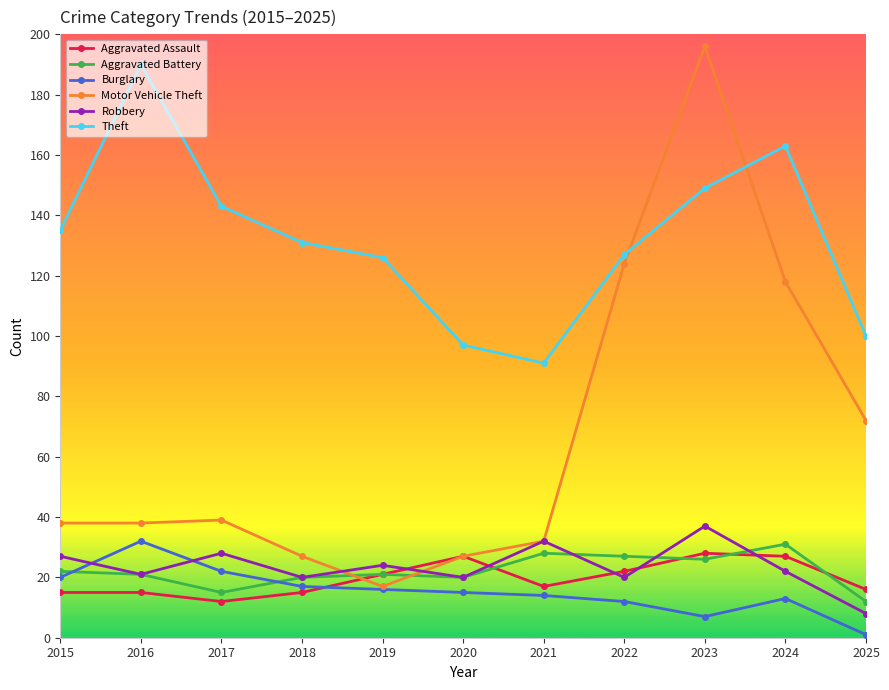

How many lines are shown in the chart?

6